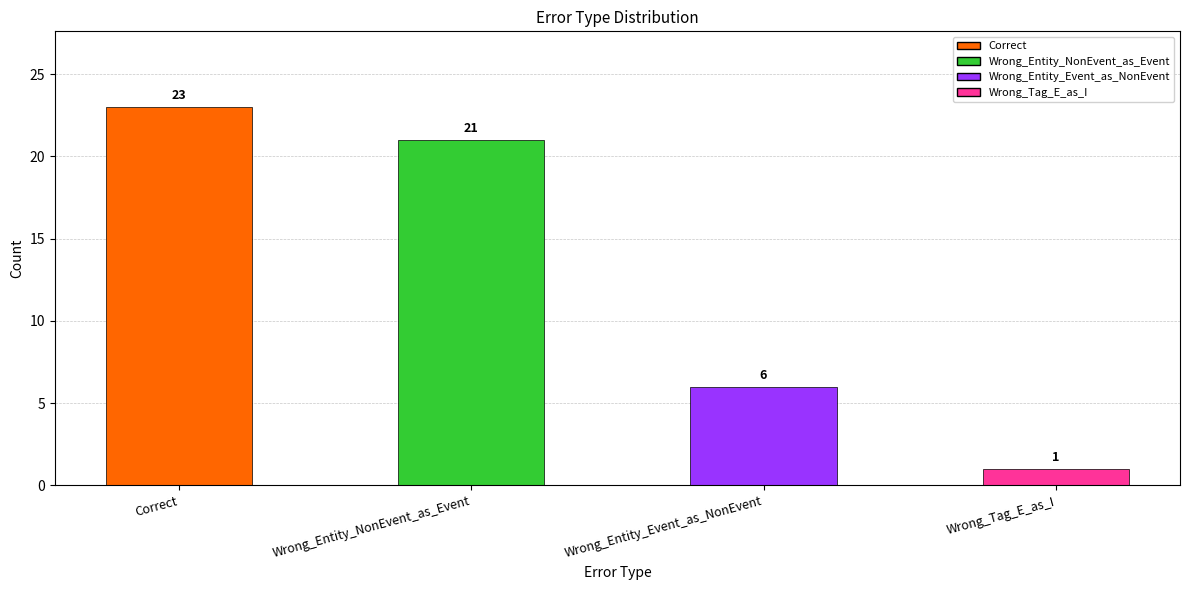

Reading left to right, list all the values displayed in this chart.

Correct=23	Wrong_Entity_NonEvent_as_Event=21	Wrong_Entity_Event_as_NonEvent=6	Wrong_Tag_E_as_I=1